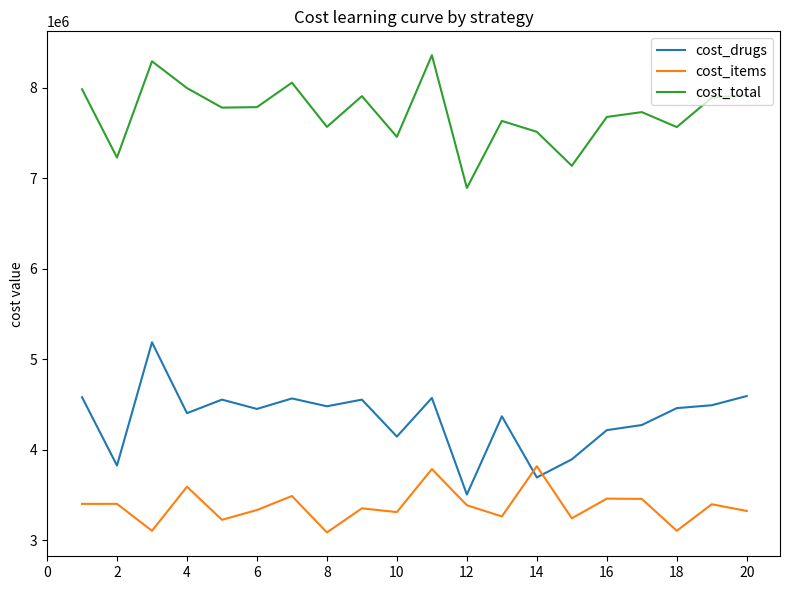

True or false: cost_total and cost_drugs intersect in this chart.

False